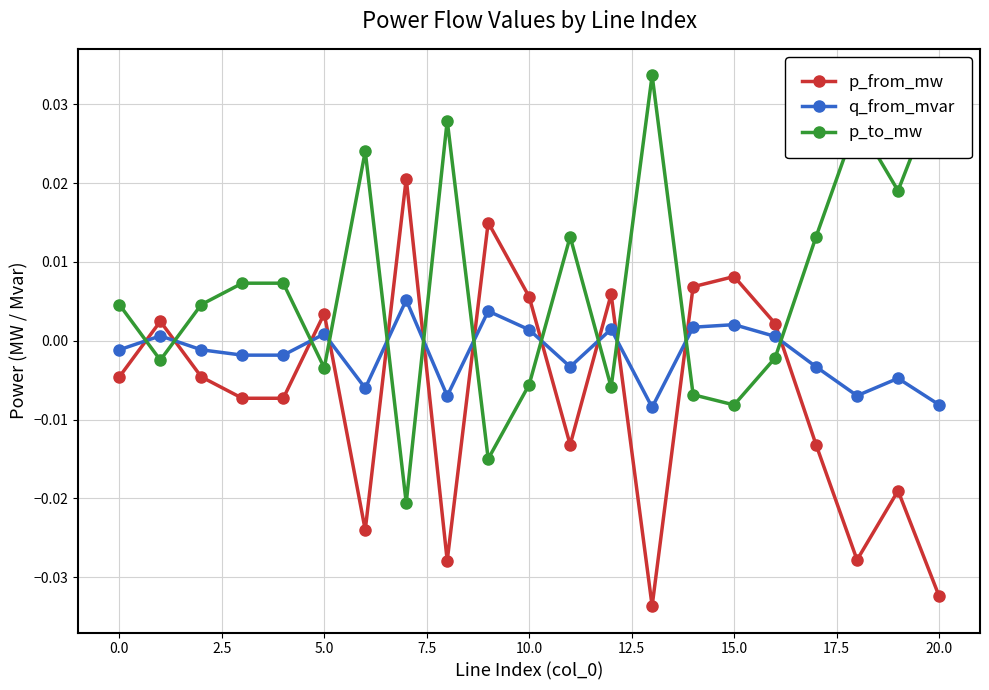

How many times do q_from_mvar and p_to_mw cross each other?

12